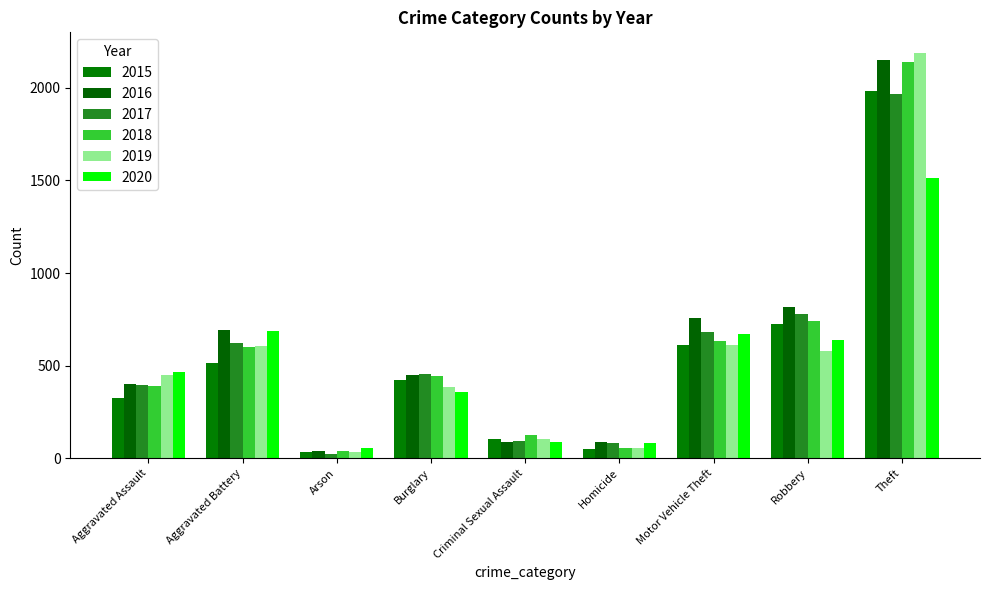

Which series changed the most between Arson and Burglary?

2017